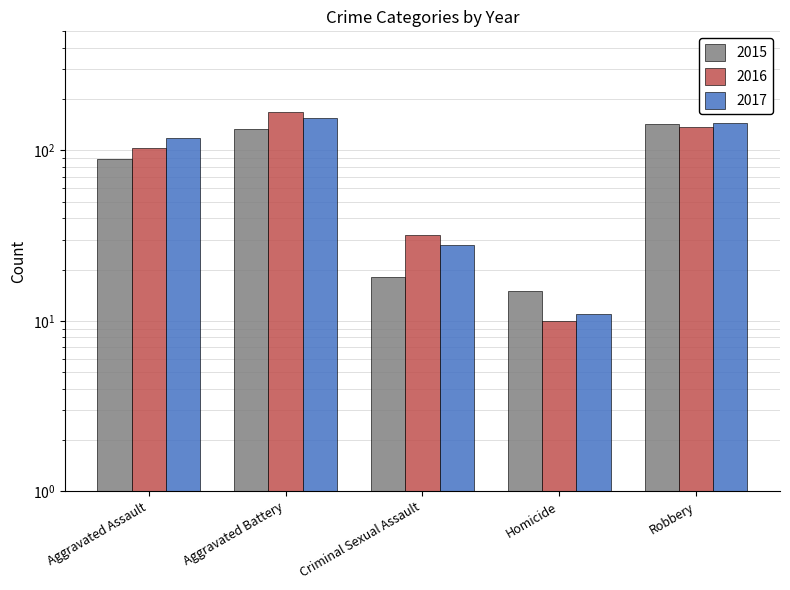

Where does the 2017 series first go above 118?

Aggravated Battery